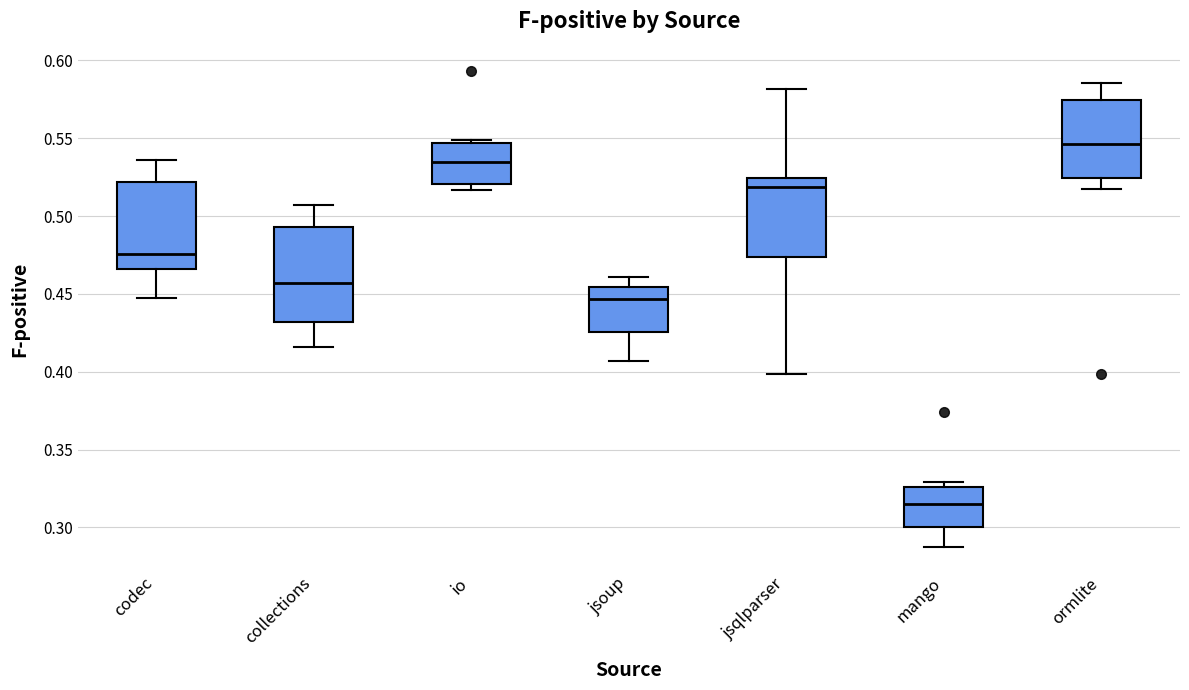

Which box's median line is the highest?

ormlite